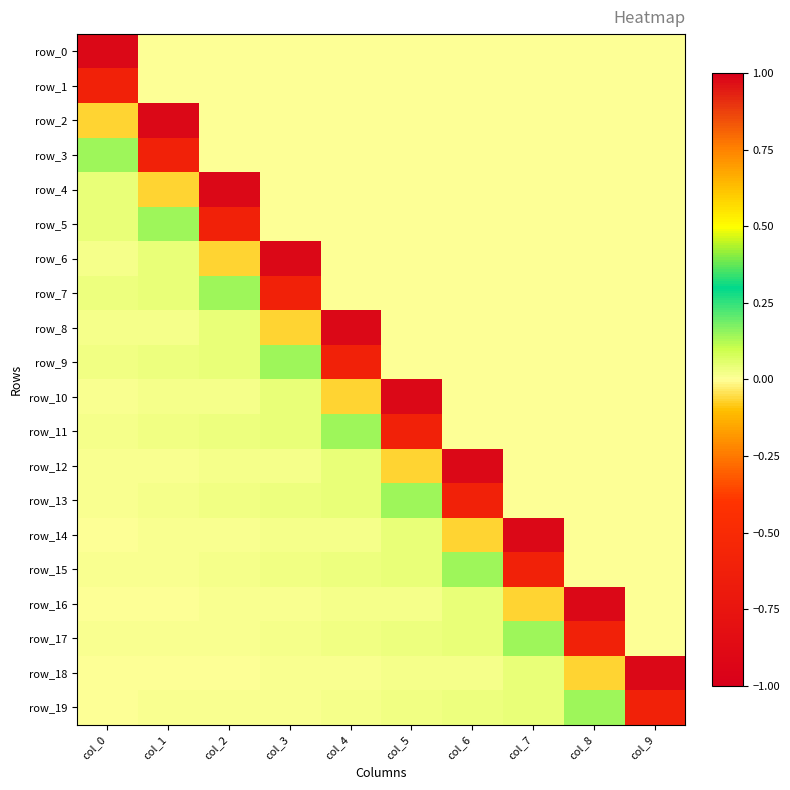

Between col_5 and col_8, which series saw the biggest shift?

row_10